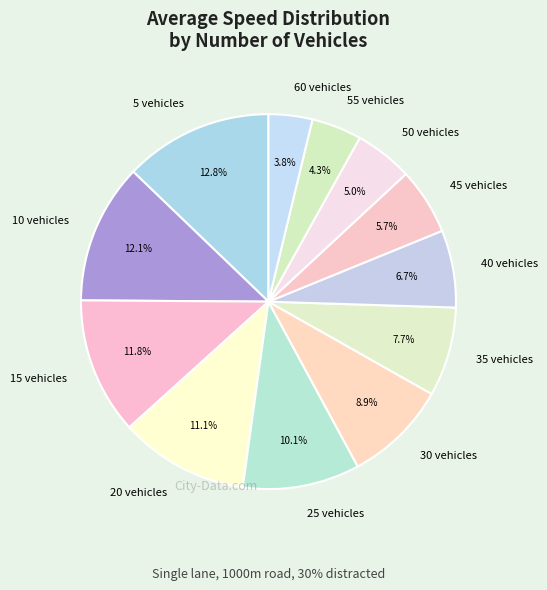

Does 15 vehicles account for over 50% of the chart?

No